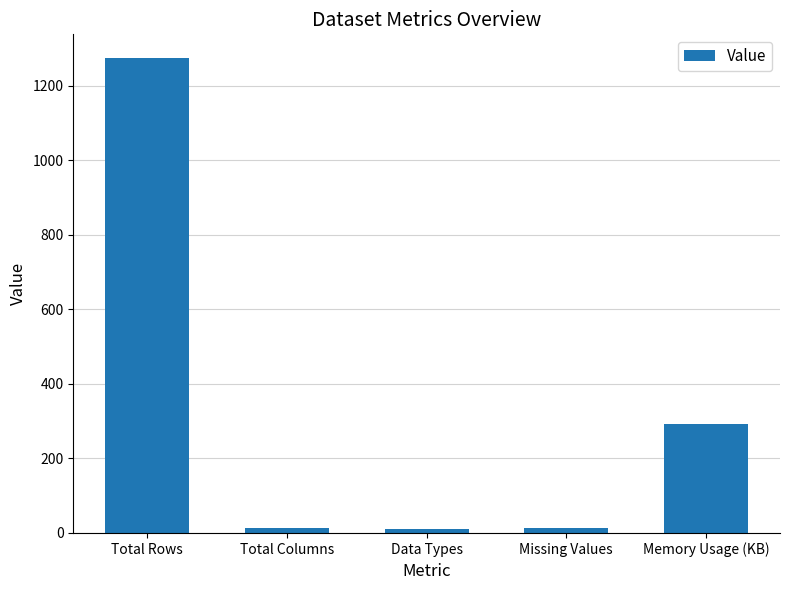

Where is the data nearest to the value 642?

Memory Usage (KB)